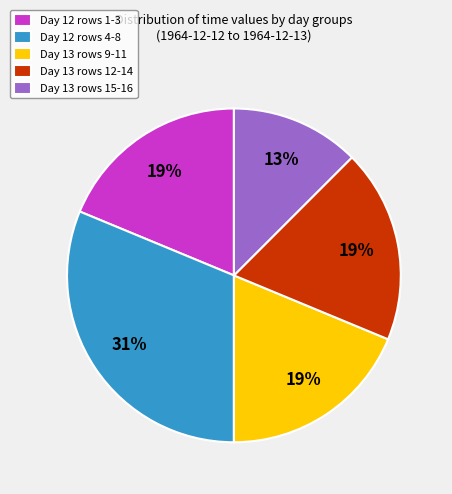

Which slice is the largest?

Day 12 rows 4-8